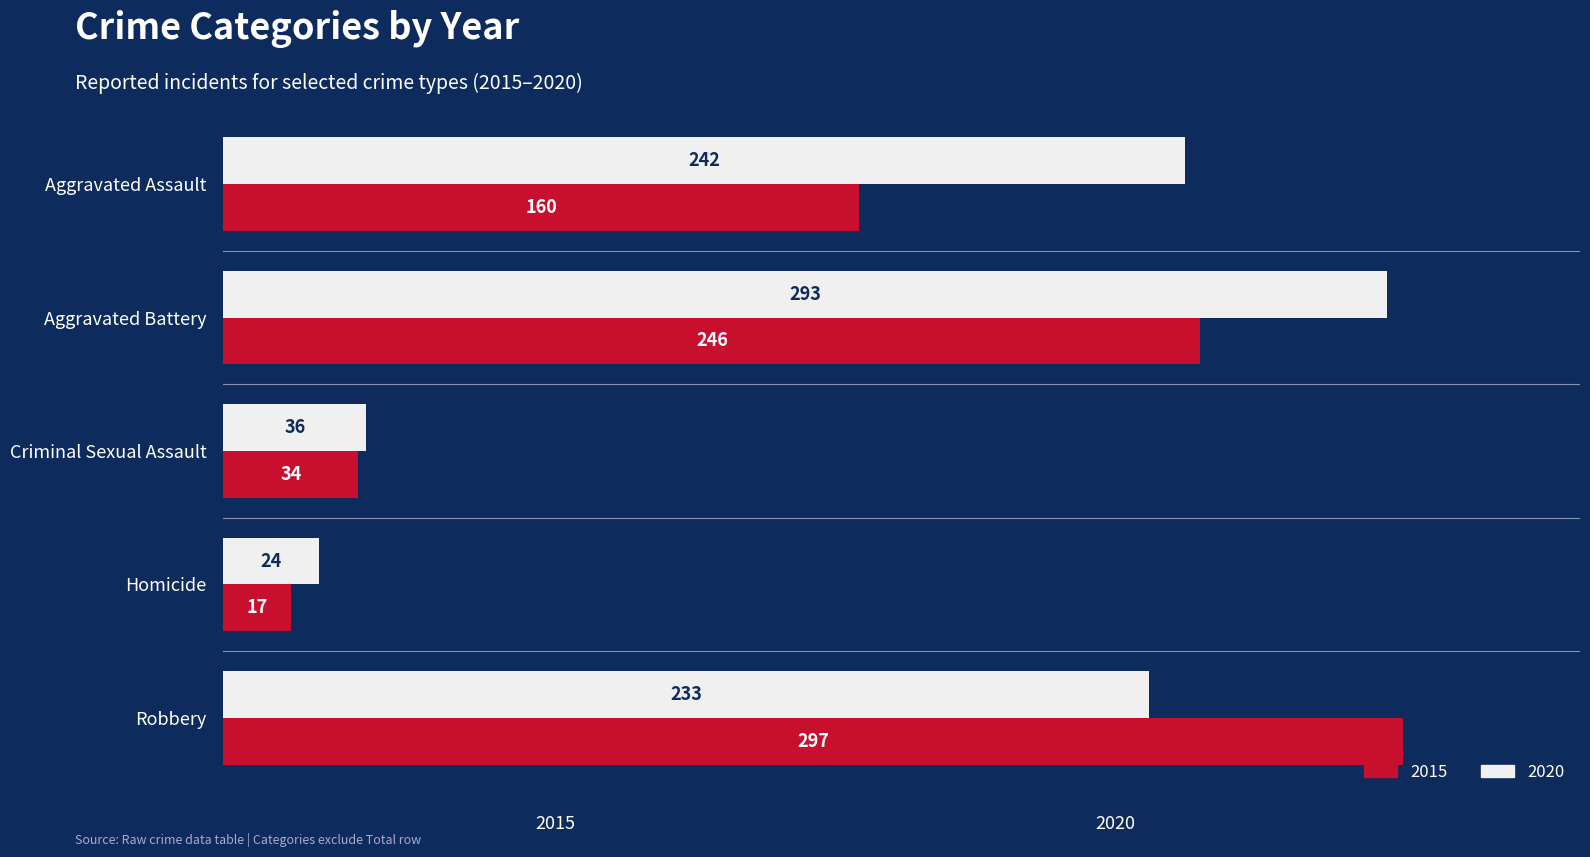

The 2020 series shows 293 at Aggravated Battery. True or false?

True